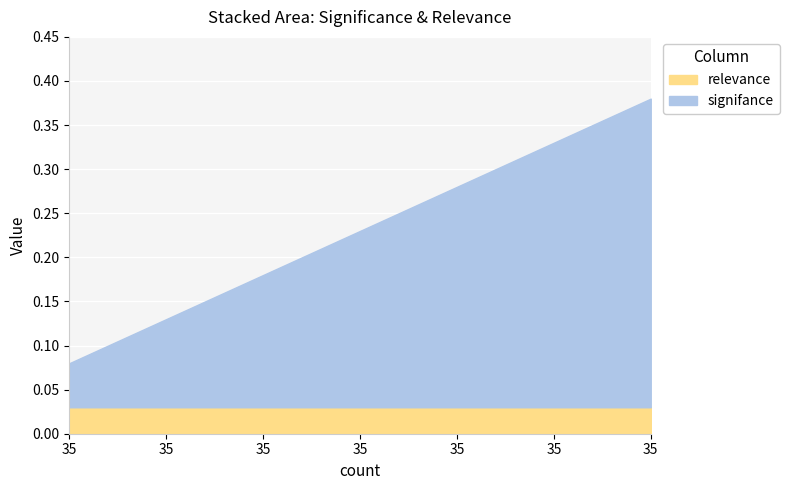

What is the total value across all series at 35?

0.1